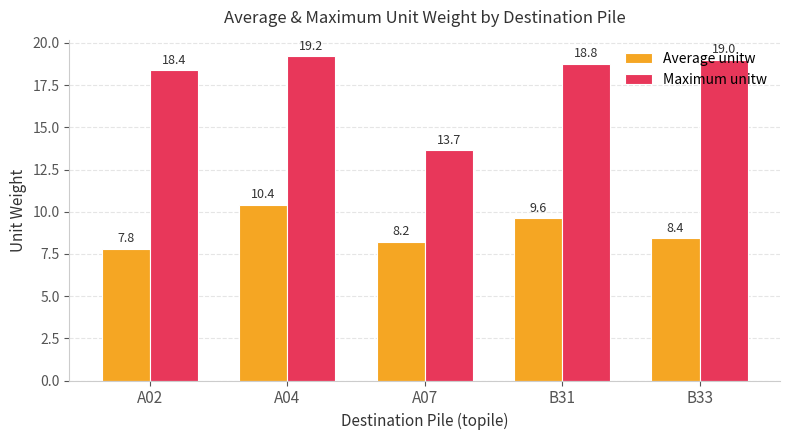

Which series has the widest spread of values?

Maximum unitw